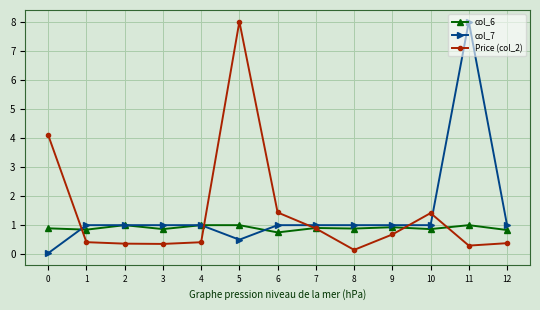

How many times do Price (col_2) and col_7 cross each other?

5